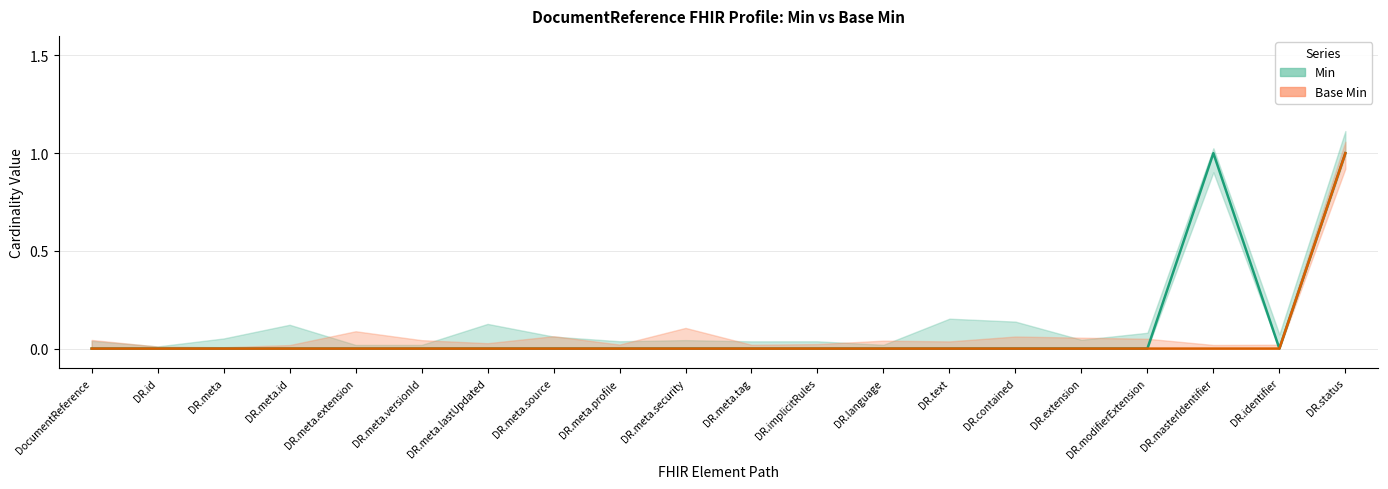

True or false: Min and Base Min cross at least once.

False